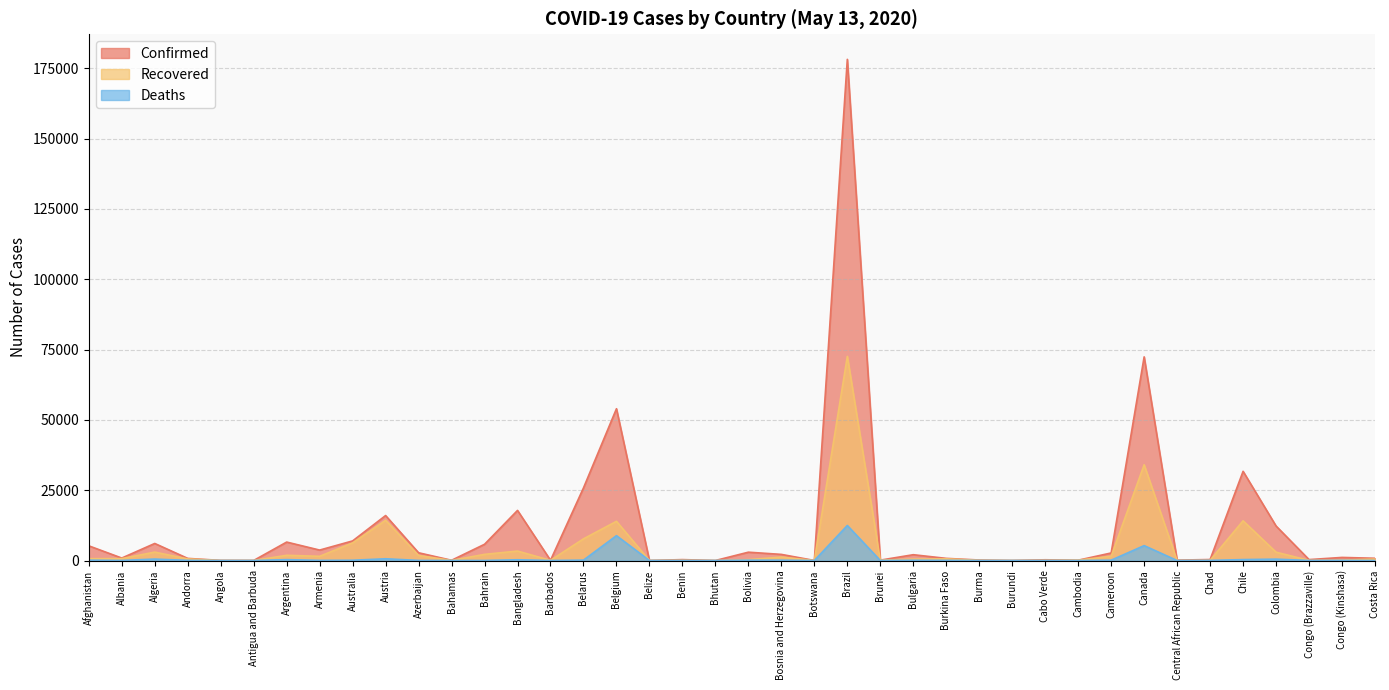

Rank the series at Belgium from lowest to highest value.

Deaths, Recovered, Confirmed